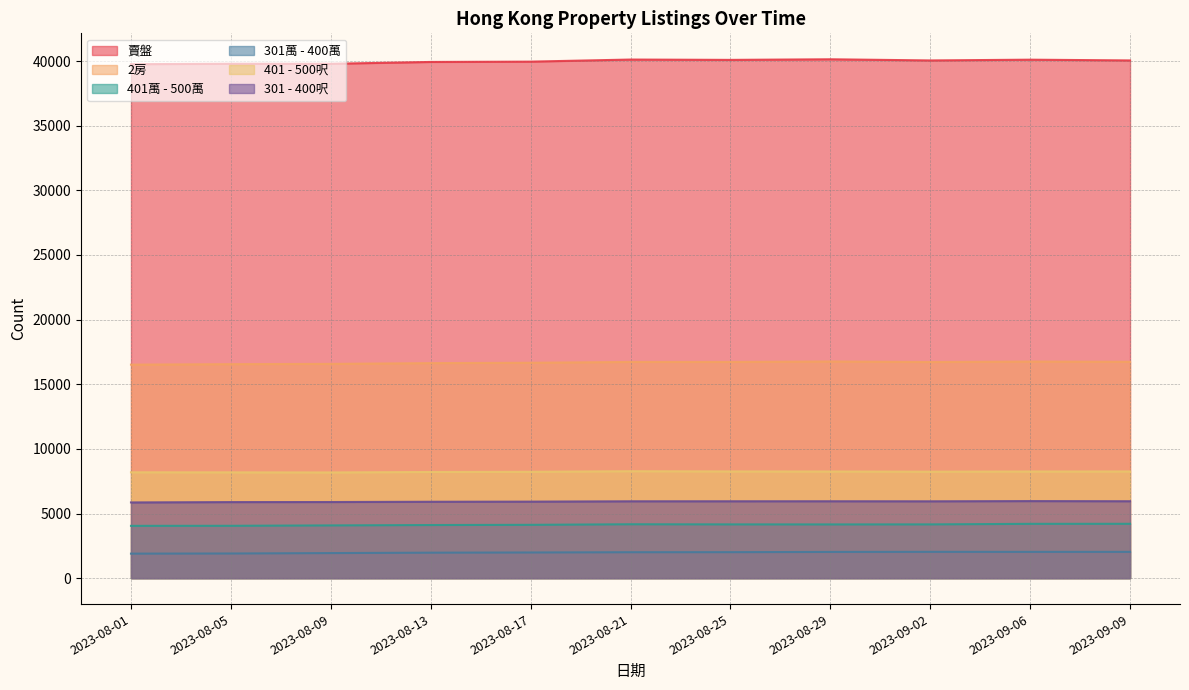

What is the maximum value shown in the chart?

40137